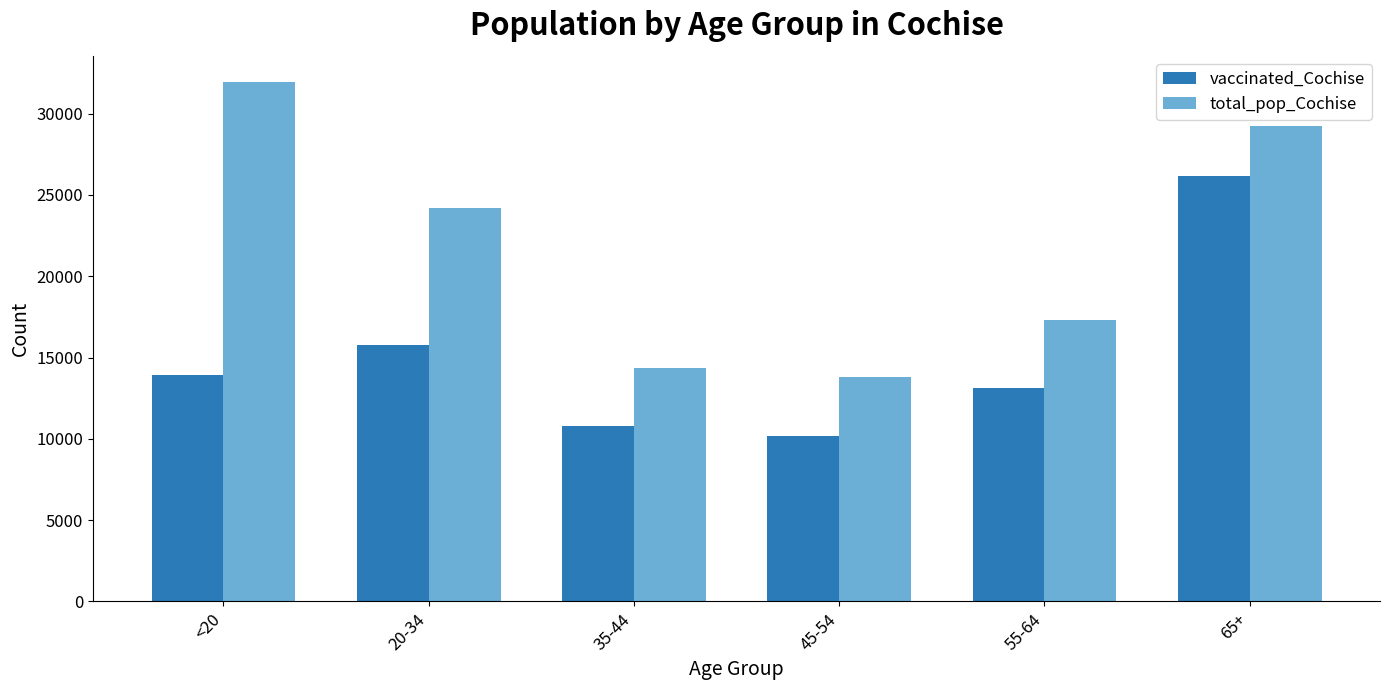

True or false: vaccinated_Cochise has a value of 3329 at 45-54.

False